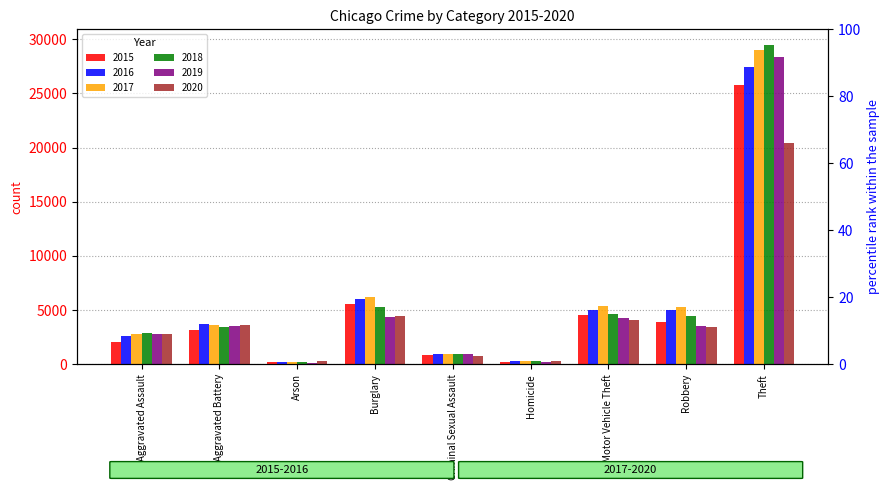

Reading right to left, transcribe all the data shown in this chart.

2015: Theft=25765	Robbery=3936	Motor Vehicle Theft=4590	Homicide=211	Criminal Sexual Assault=854	Burglary=5572	Arson=194	Aggravated Battery=3163	Aggravated Assault=2051
2016: Theft=27414	Robbery=5056	Motor Vehicle Theft=4968	Homicide=326	Criminal Sexual Assault=919	Burglary=6039	Arson=251	Aggravated Battery=3689	Aggravated Assault=2639
2017: Theft=29037	Robbery=5247	Motor Vehicle Theft=5387	Homicide=323	Criminal Sexual Assault=970	Burglary=6186	Arson=233	Aggravated Battery=3654	Aggravated Assault=2767
2018: Theft=29447	Robbery=4484	Motor Vehicle Theft=4661	Homicide=262	Criminal Sexual Assault=955	Burglary=5303	Arson=165	Aggravated Battery=3436	Aggravated Assault=2844
2019: Theft=28330	Robbery=3533	Motor Vehicle Theft=4270	Homicide=240	Criminal Sexual Assault=924	Burglary=4339	Arson=160	Aggravated Battery=3547	Aggravated Assault=2816
2020: Theft=20411	Robbery=3398	Motor Vehicle Theft=4108	Homicide=323	Criminal Sexual Assault=735	Burglary=4452	Arson=259	Aggravated Battery=3644	Aggravated Assault=2808